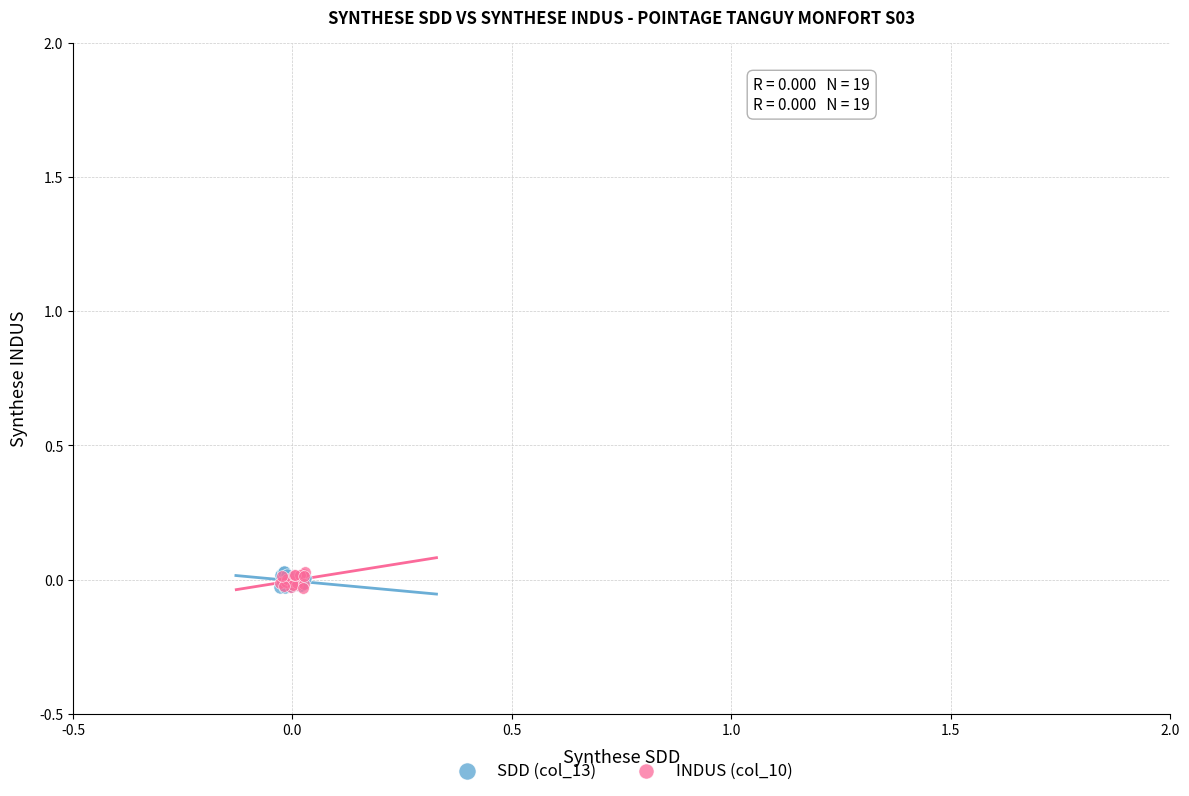

What are all the series names shown in the legend?

SDD (col_13), INDUS (col_10)